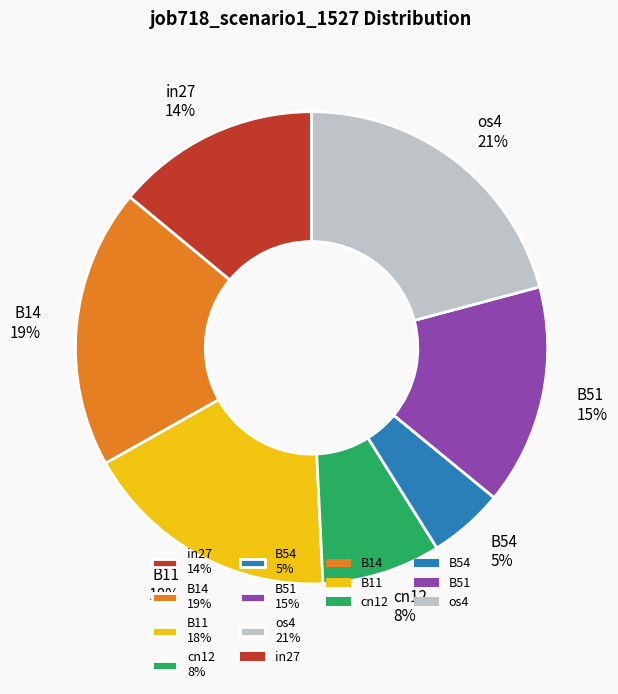

What percentage is the B54 slice, to the nearest percent?

5%